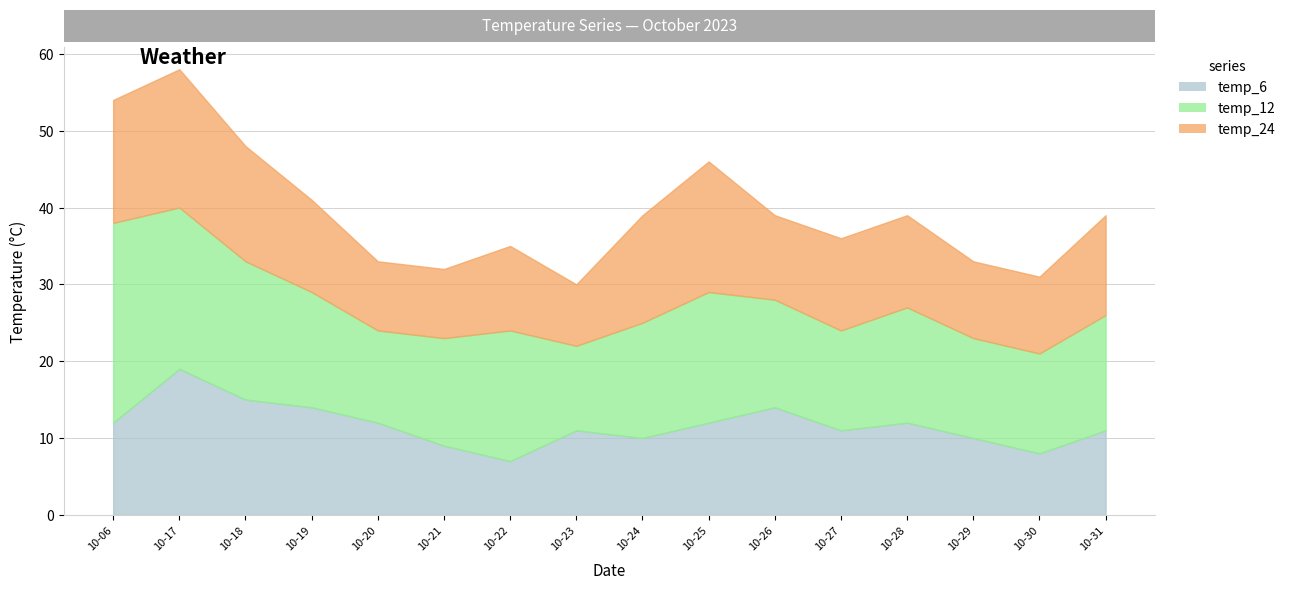

At which label is temp_6 closest to 13?

2023-10-06